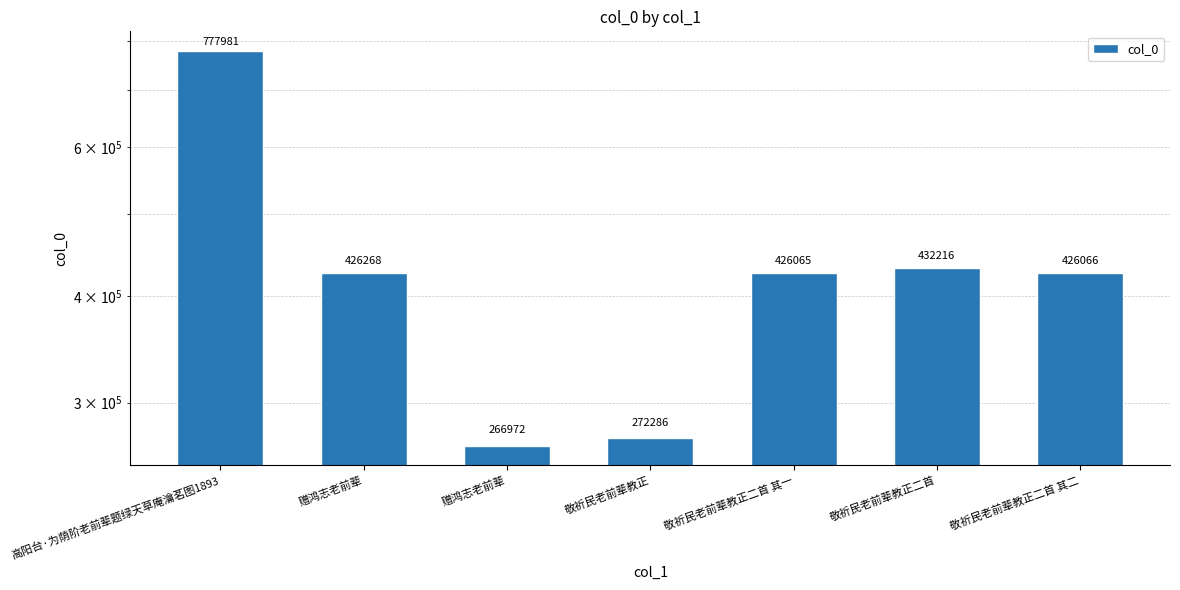

What is the maximum value shown in the chart?

777981